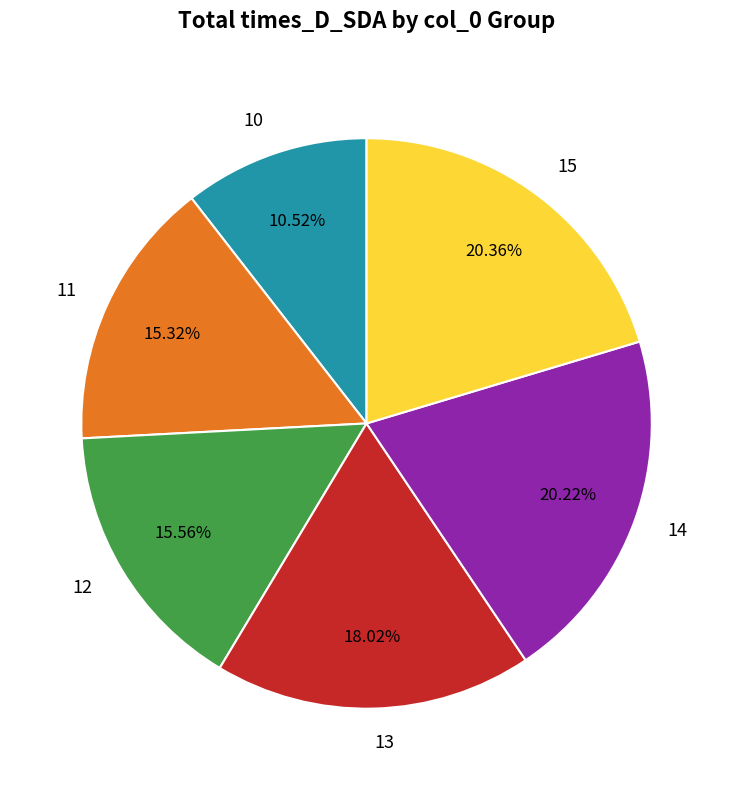

What is the ratio of the value at 13 to the value at 12?

1.2